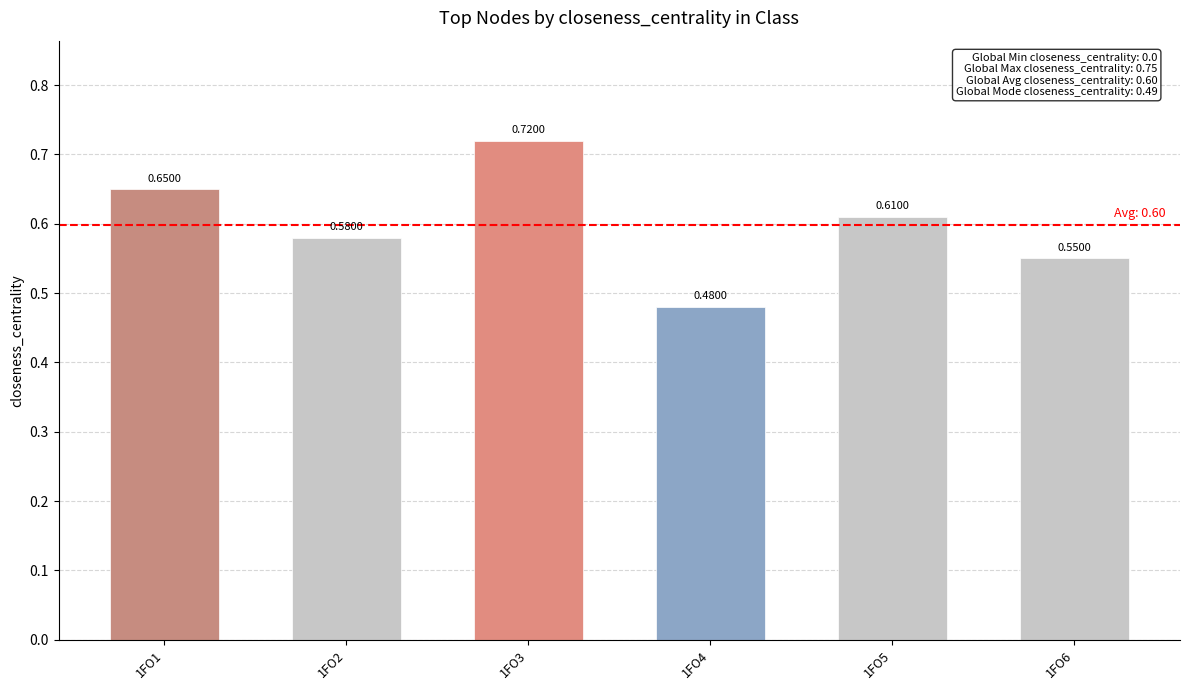

What is the sum of the values at 1FO4 and 1FO5?

1.1